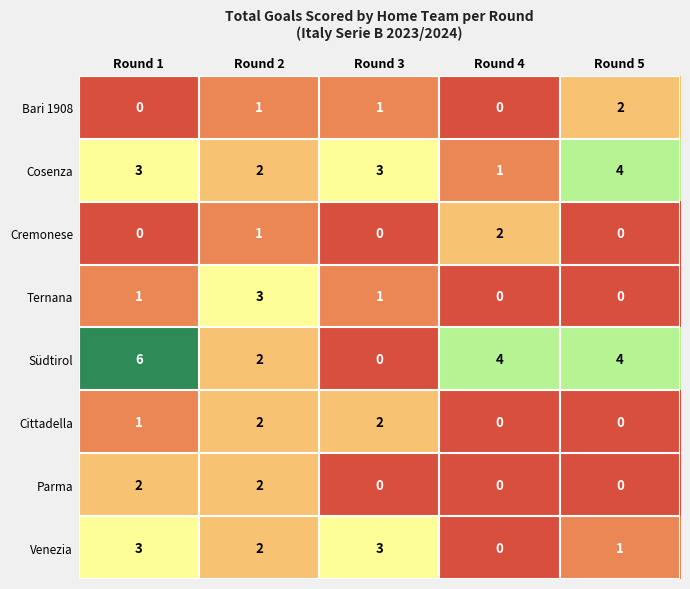

Which series has the largest total across all categories?

Südtirol